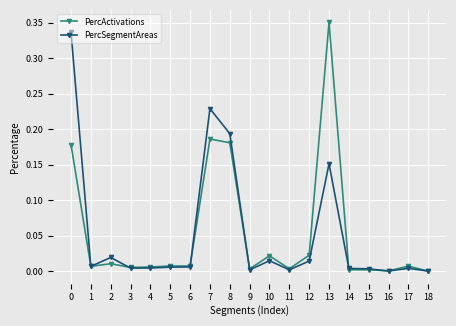

Rank the series by their maximum value, from highest to lowest.

PercActivations, PercSegmentAreas